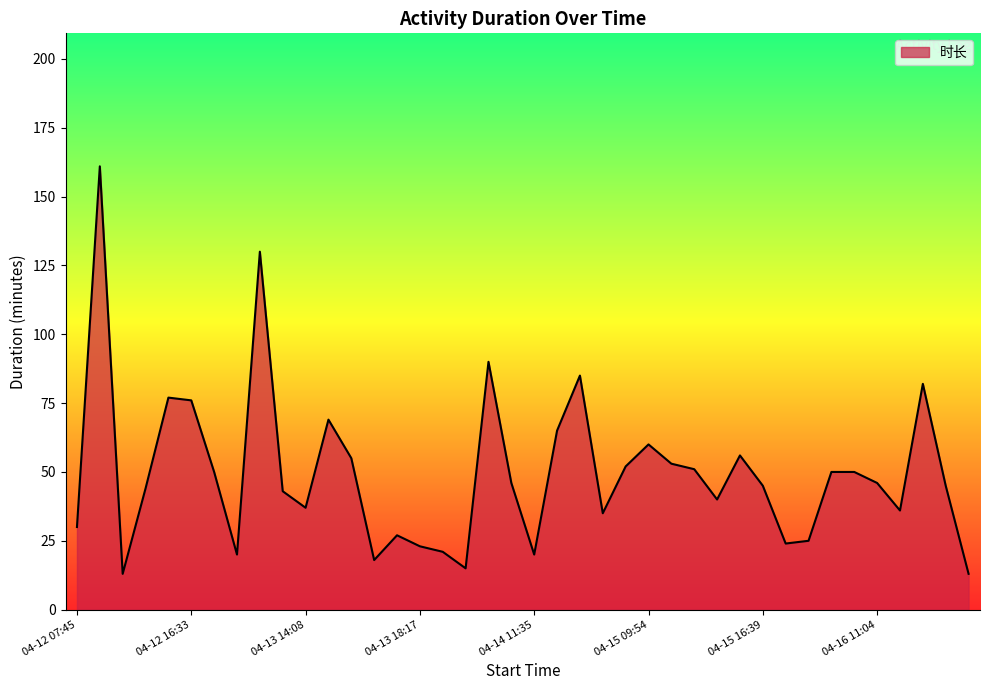

What is the minimum value shown in the chart?

13